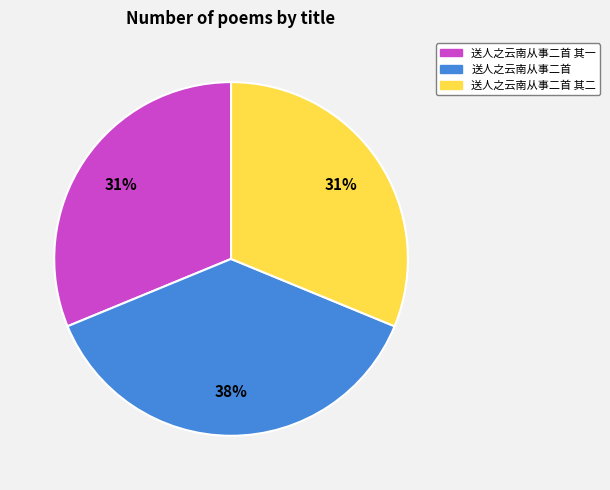

Is the sum of 送人之云南从事二首 其一 and 送人之云南从事二首 greater than half?

Yes